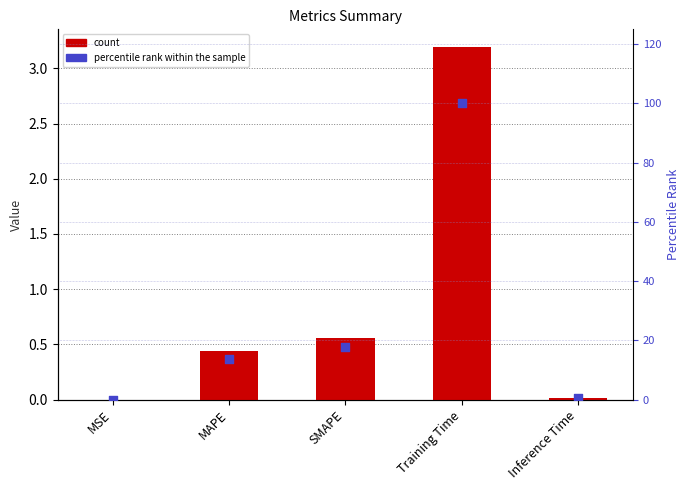

Which series reaches the maximum Y coordinate?

percentile rank